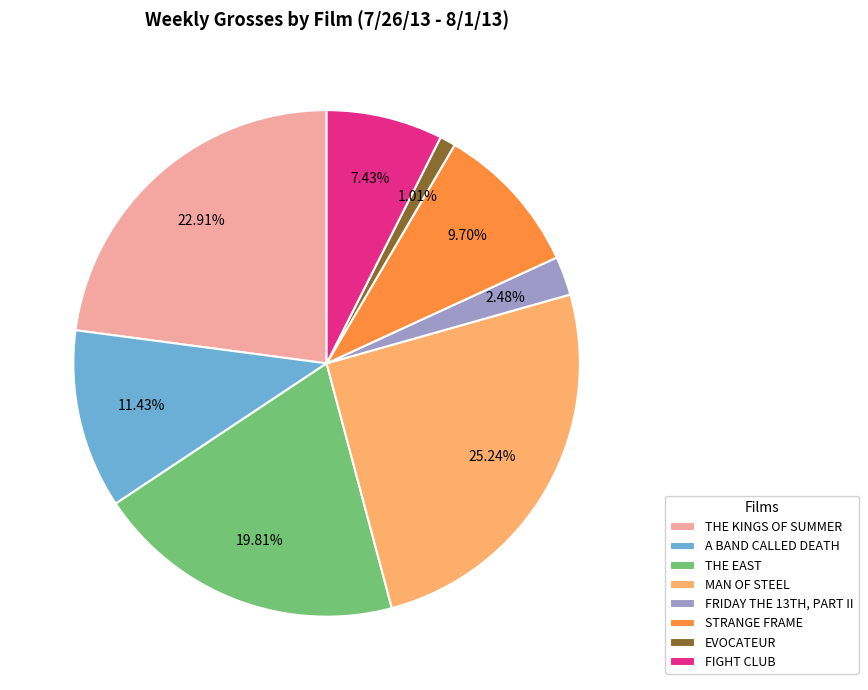

What is the largest slice in the pie chart?

MAN OF STEEL